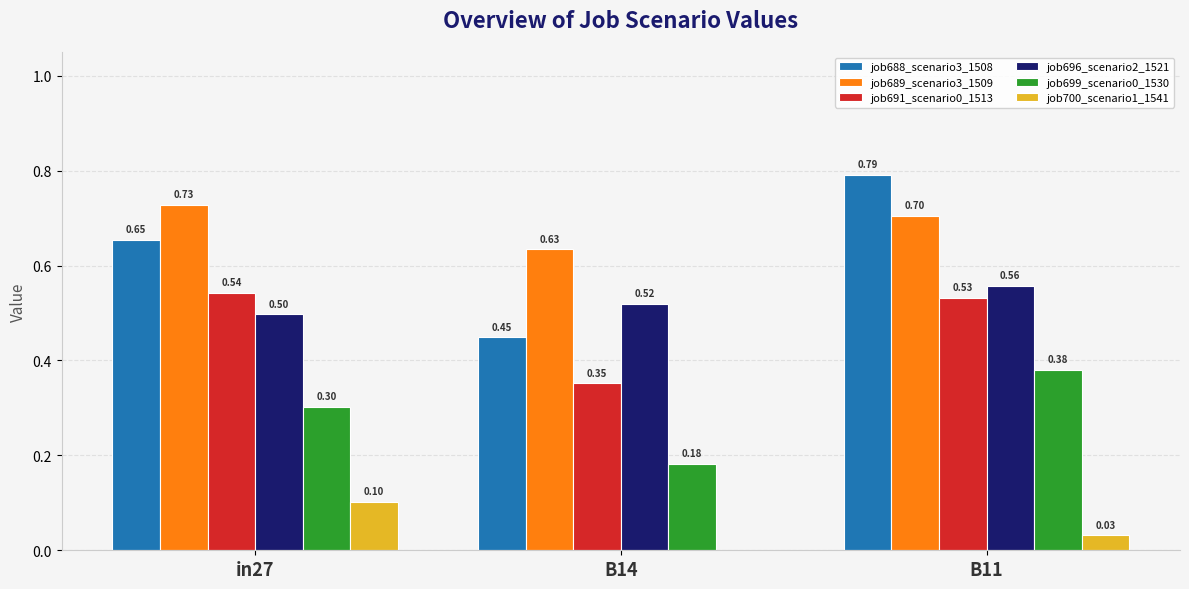

How many categories are shown in the chart?

3